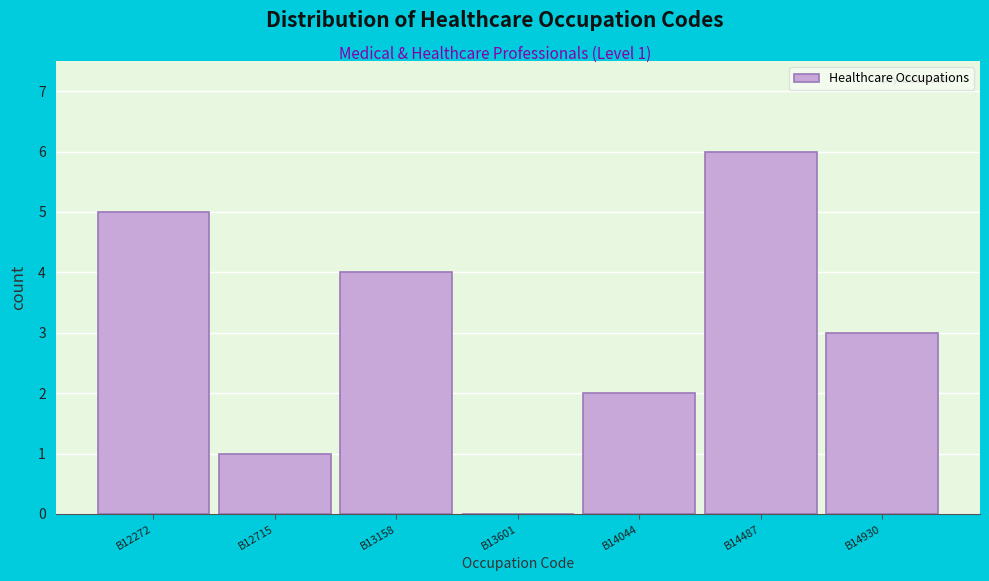

Over which range of the x-axis is the bar tallest?

14250 to 14700